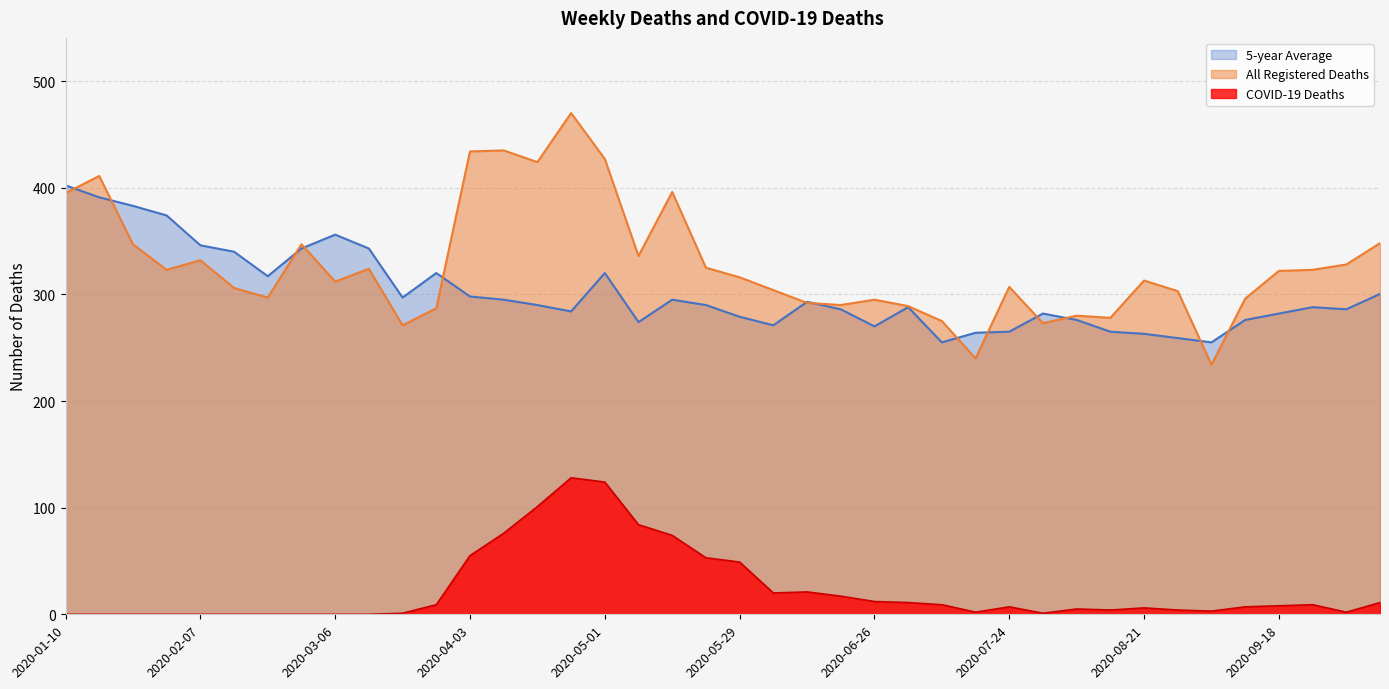

What are all the series names shown in the legend?

5-year Average, All Registered Deaths, COVID-19 Deaths